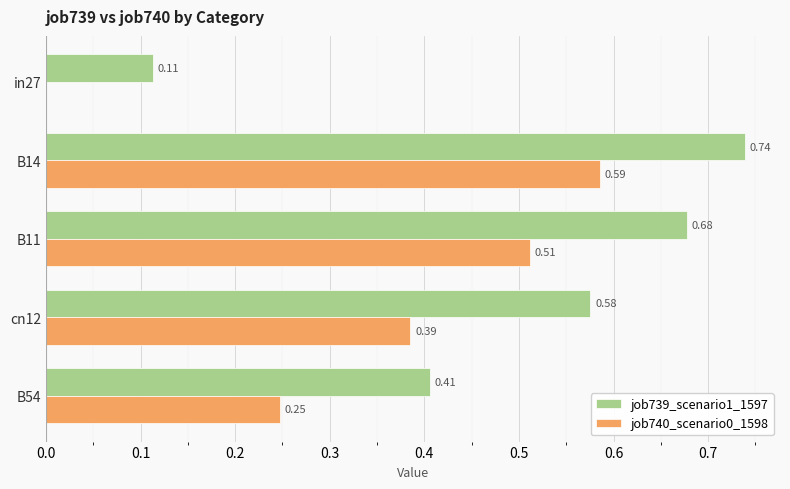

What is the sum of all job739_scenario1_1597 values?

2.5